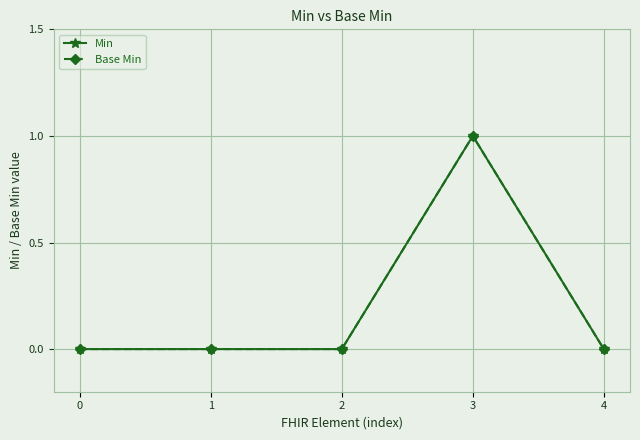

What is the value of the Min point at the 4th from the left?

1